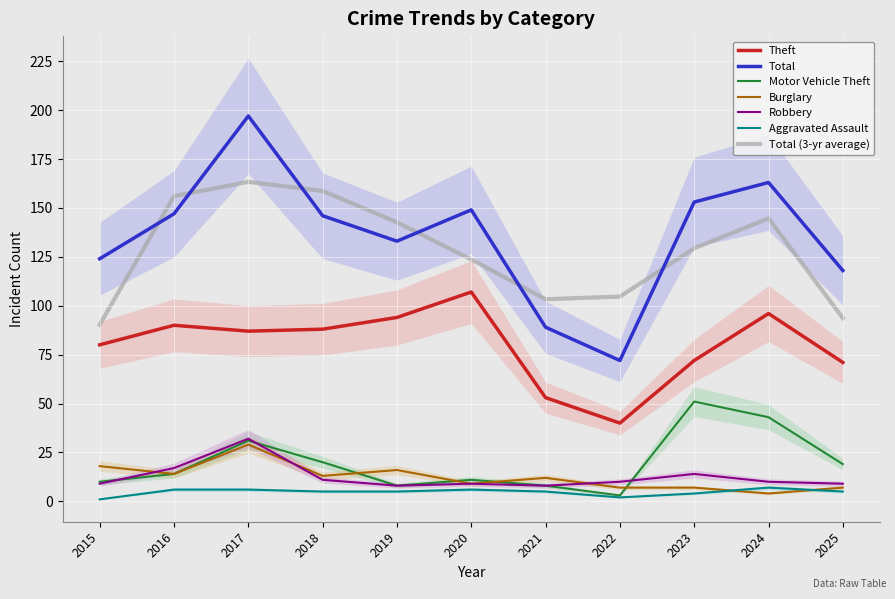

How many values in the Total series exceed 146?

5